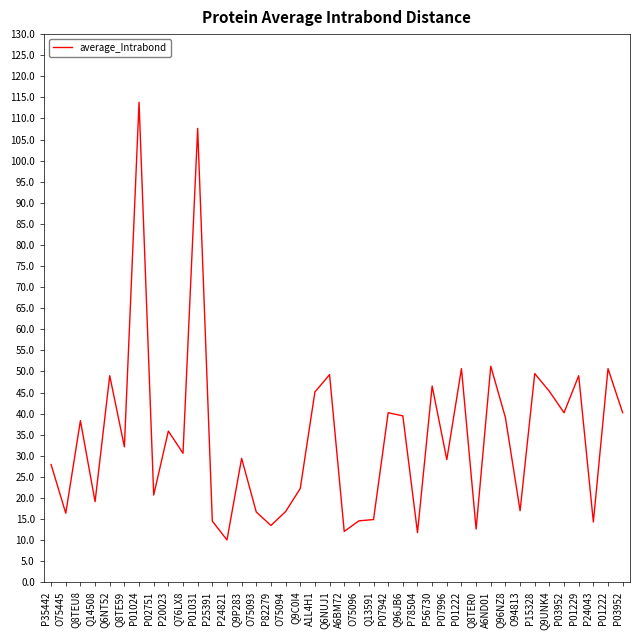

Which has a higher value, Q76LX8 or P01229?

P01229